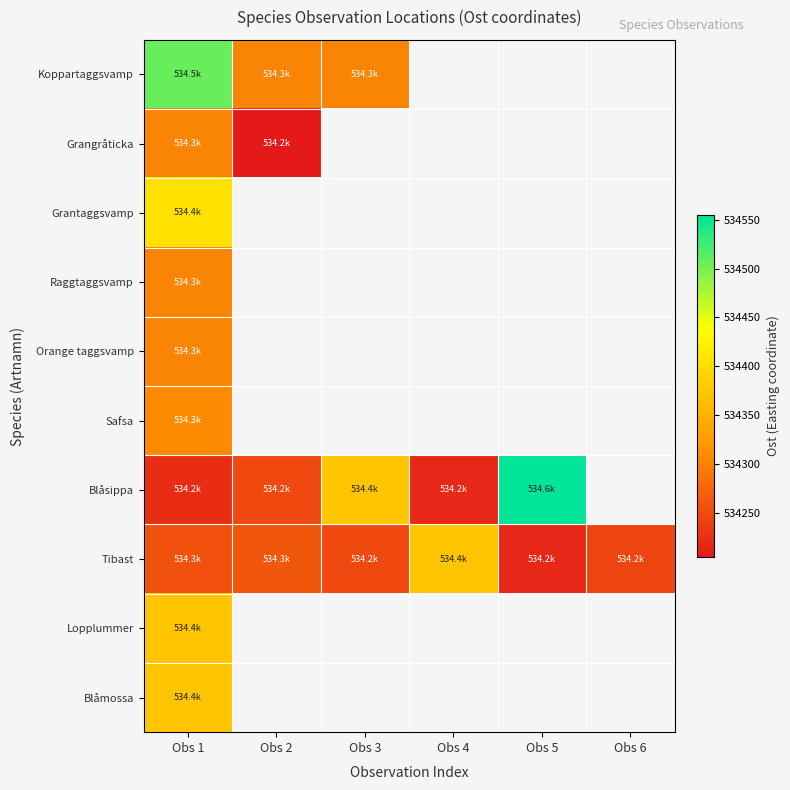

What is the smallest value displayed?

534204.4